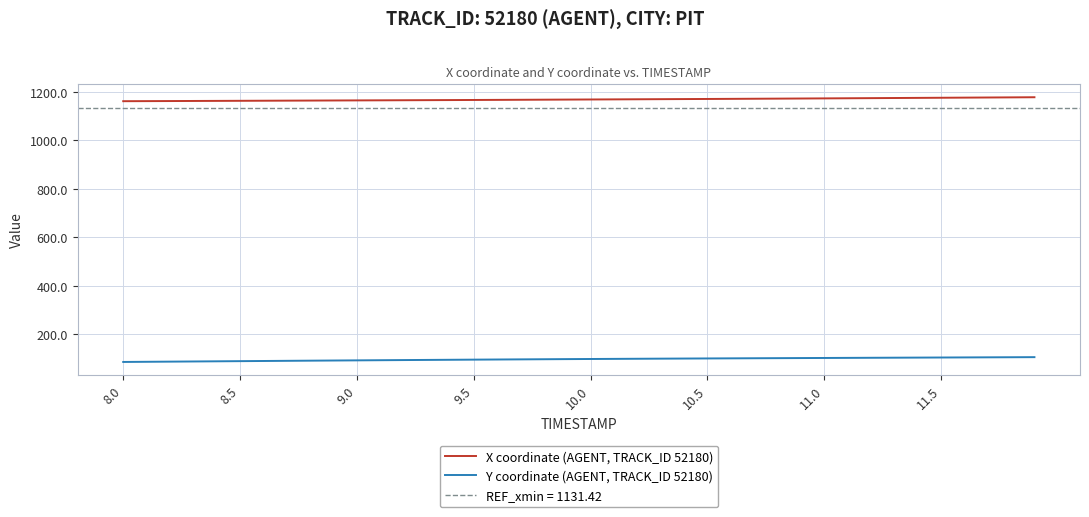

True or false: Y coordinate (AGENT, TRACK_ID 52180) and X coordinate (AGENT, TRACK_ID 52180) intersect in this chart.

False